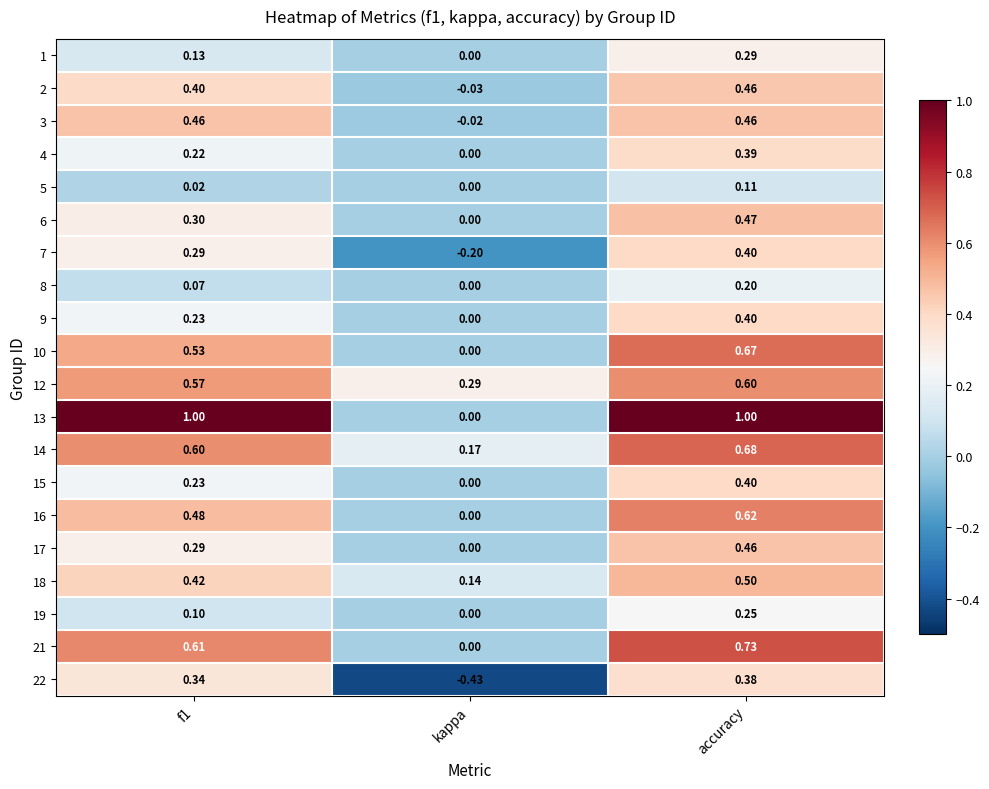

Which label corresponds to the smallest value in the chart?

kappa